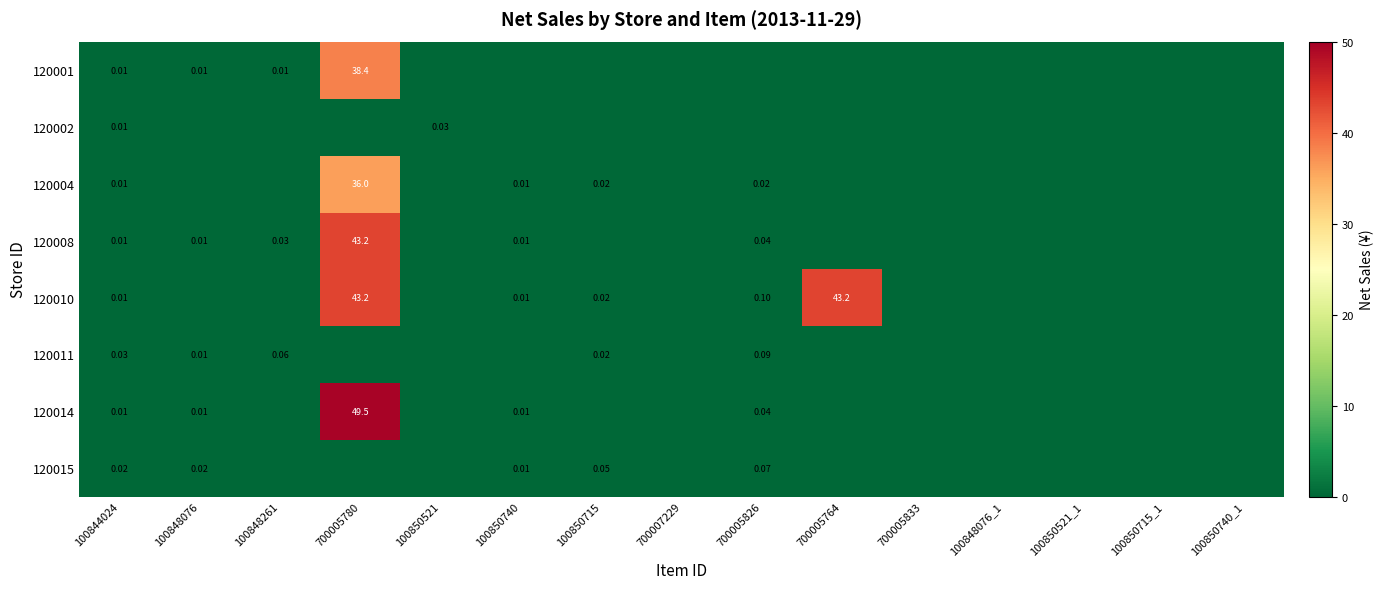

At which category is the sum across all series the highest?

700005780